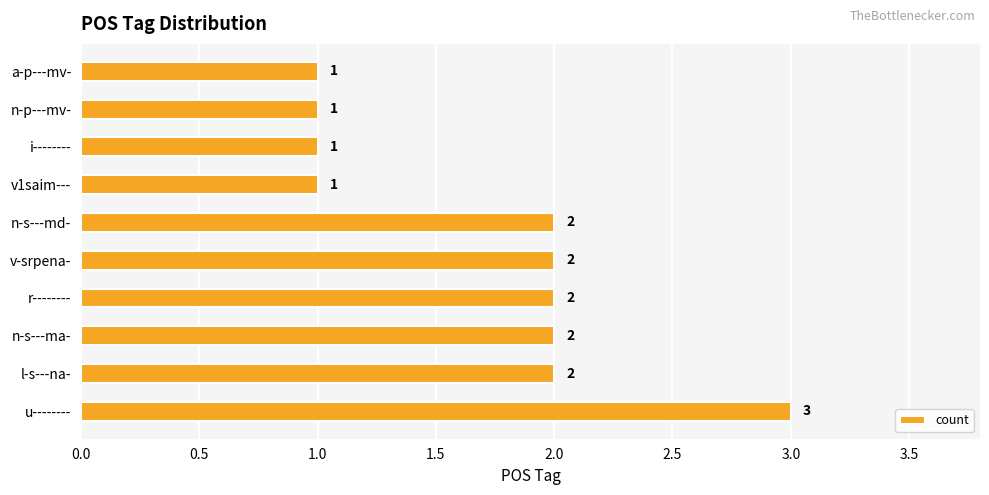

Reading bottom to top, what are all the values shown in this chart?

u--------=3	l-s---na-=2	n-s---ma-=2	r--------=2	v-srpena-=2	n-s---md-=2	v1saim---=1	i--------=1	n-p---mv-=1	a-p---mv-=1